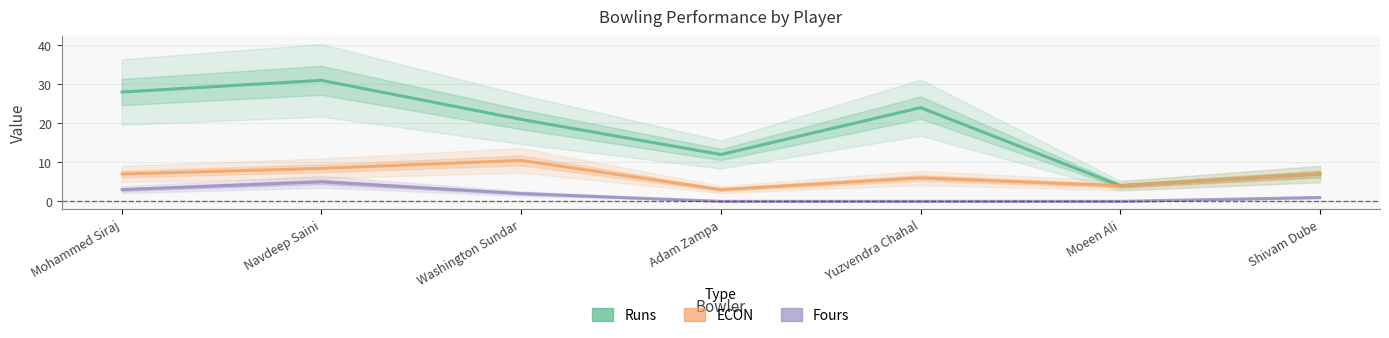

True or false: Fours has more than 0 interior local peaks.

True